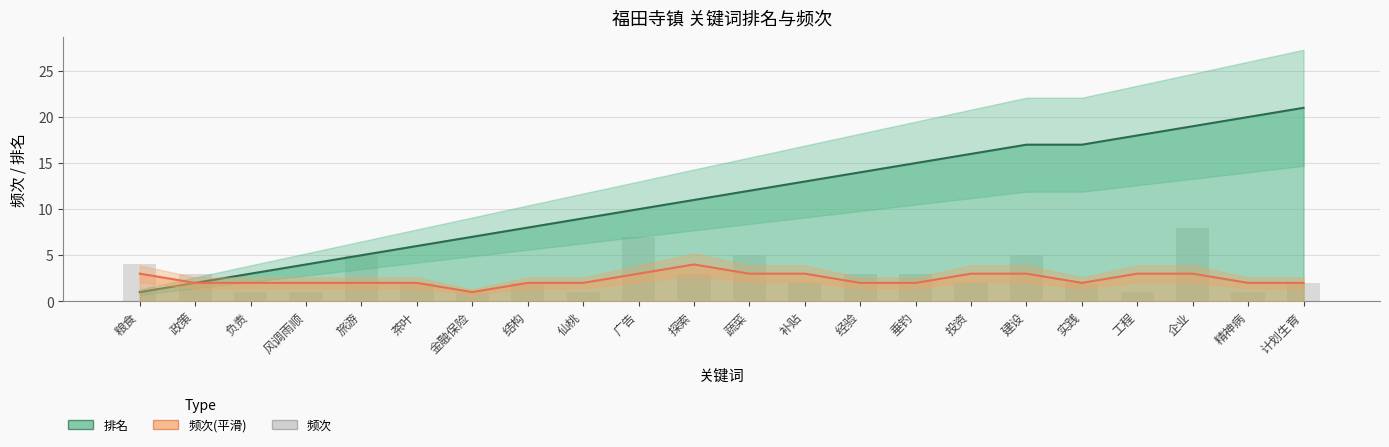

How many bars are there in total?

22